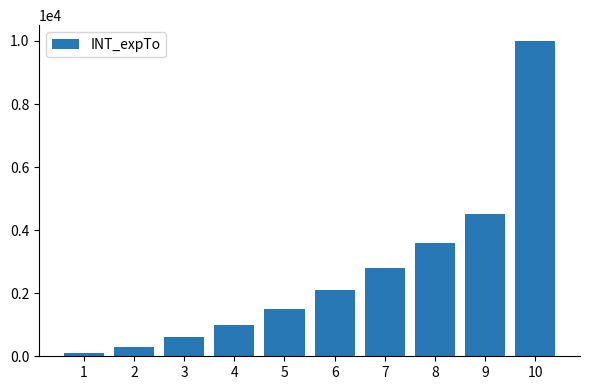

List the labels in order of value, smallest first.

1, 2, 3, 4, 5, 6, 7, 8, 9, 10